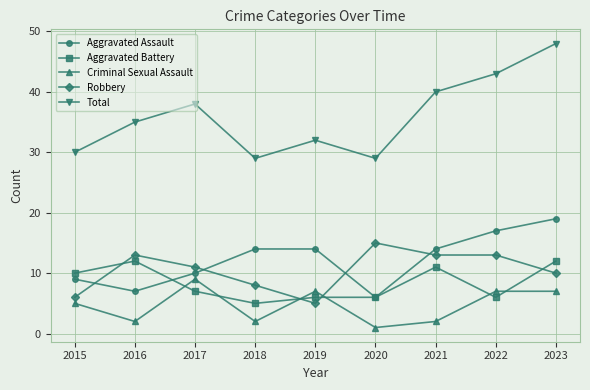

Is it true that Total equals 18 at 2015?

False